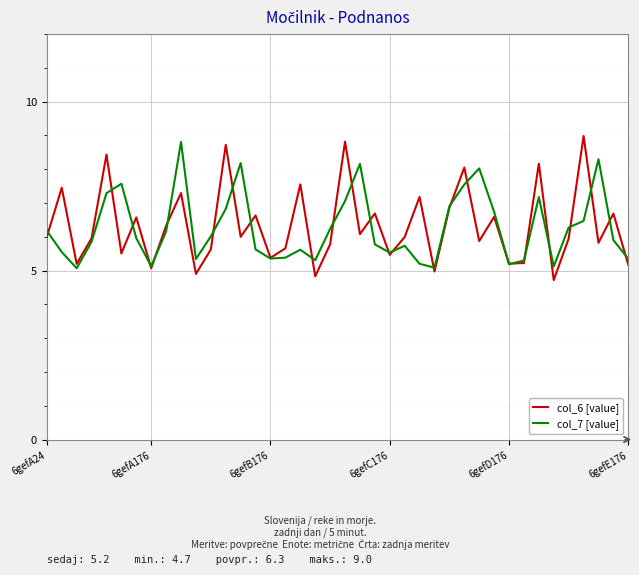

What is the maximum value for col_6 [value]?

9.0